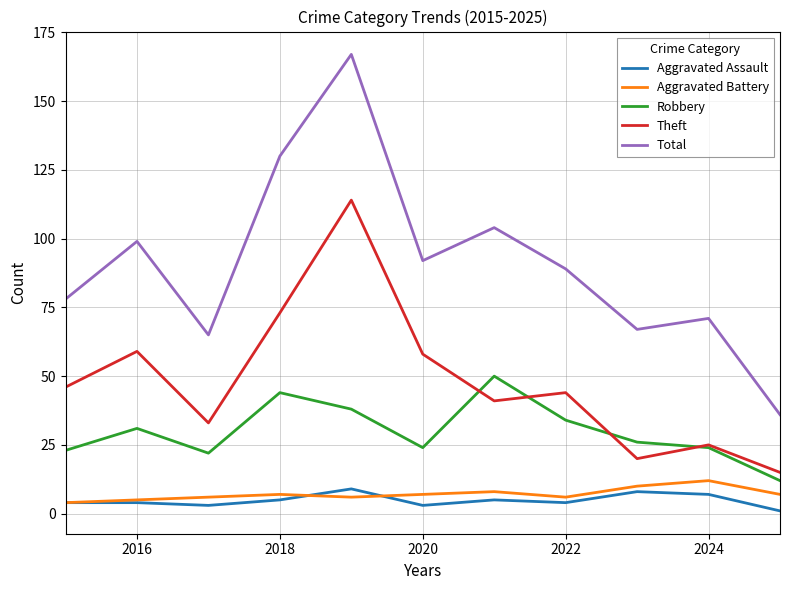

How many lines are shown in the chart?

5